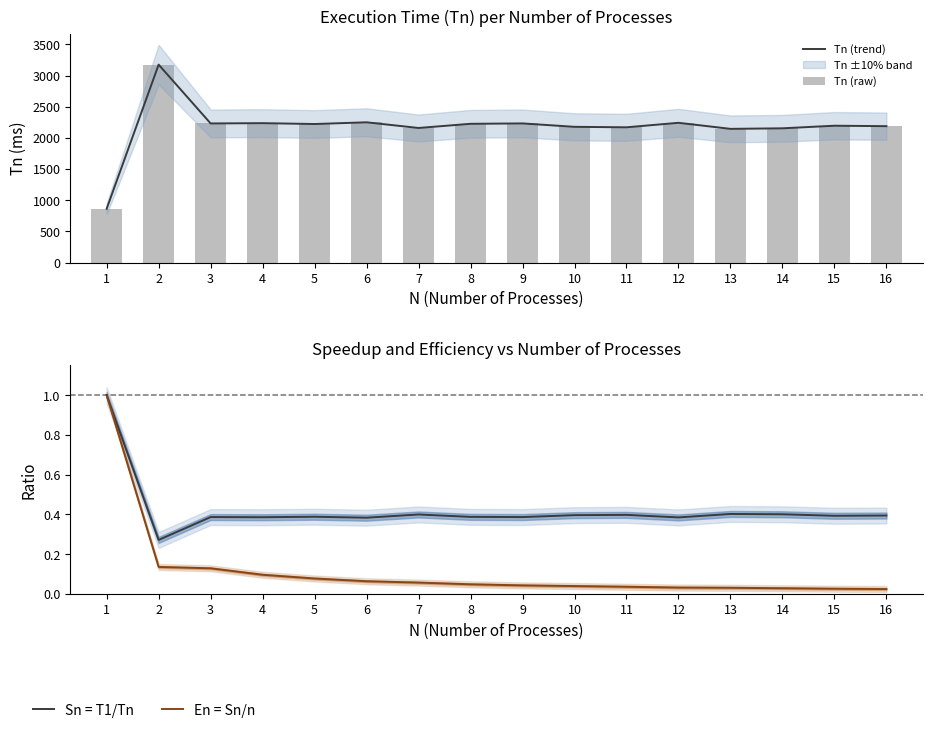

Reading left to right, what are all the values shown in this chart?

Tn (trend): 863.4	3176.4	2232.1	2237.0	2223.0	2250.7	2159.5	2226.6	2232.6	2177.8	2170.2	2242.5	2145.4	2154.1	2195.7	2188.5
Tn (raw): 863.4	3176.4	2232.1	2237.0	2223.0	2250.7	2159.5	2226.6	2232.6	2177.8	2170.2	2242.5	2145.4	2154.1	2195.7	2188.5
Sn = T1/Tn: 1.0	0.3	0.4	0.4	0.4	0.4	0.4	0.4	0.4	0.4	0.4	0.4	0.4	0.4	0.4	0.4
En = Sn/n: 1.0	0.1	0.1	0.1	0.1	0.1	0.1	0.0	0.0	0.0	0.0	0.0	0.0	0.0	0.0	0.0